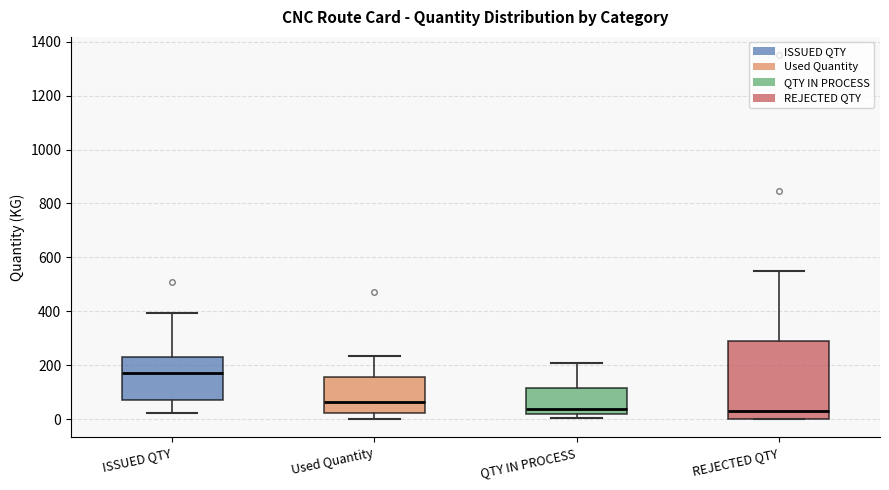

Reading left to right, transcribe this box plot: for each box, give where its median line is, the range the box spans, and where its two whiskers end, as read against the y-axis. The values are not printed on the chart, so give them approximately, as read against the axis.

ISSUED QTY: median 180, box 80 to 240, whiskers 20 to 400
Used Quantity: median 60, box 20 to 160, whiskers 0 to 240
QTY IN PROCESS: median 40, box 20 to 120, whiskers 0 to 220
REJECTED QTY: median 40, box 0 to 280, whiskers 0 to 540